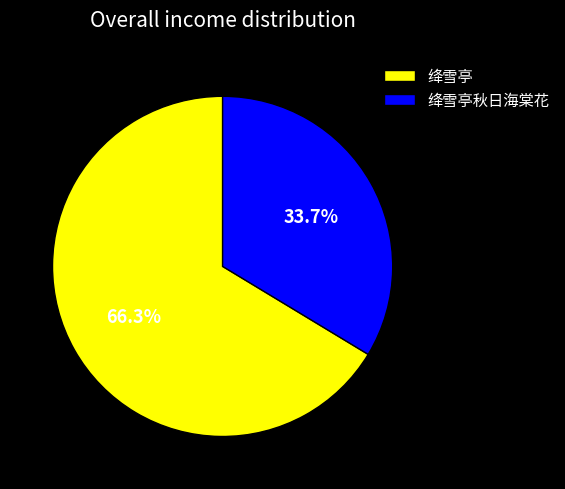

To the nearest percent, what is the average slice percentage?

50%